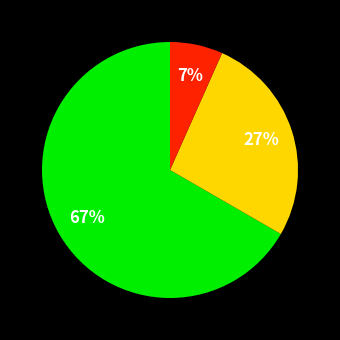

How many slices are in this pie chart?

3